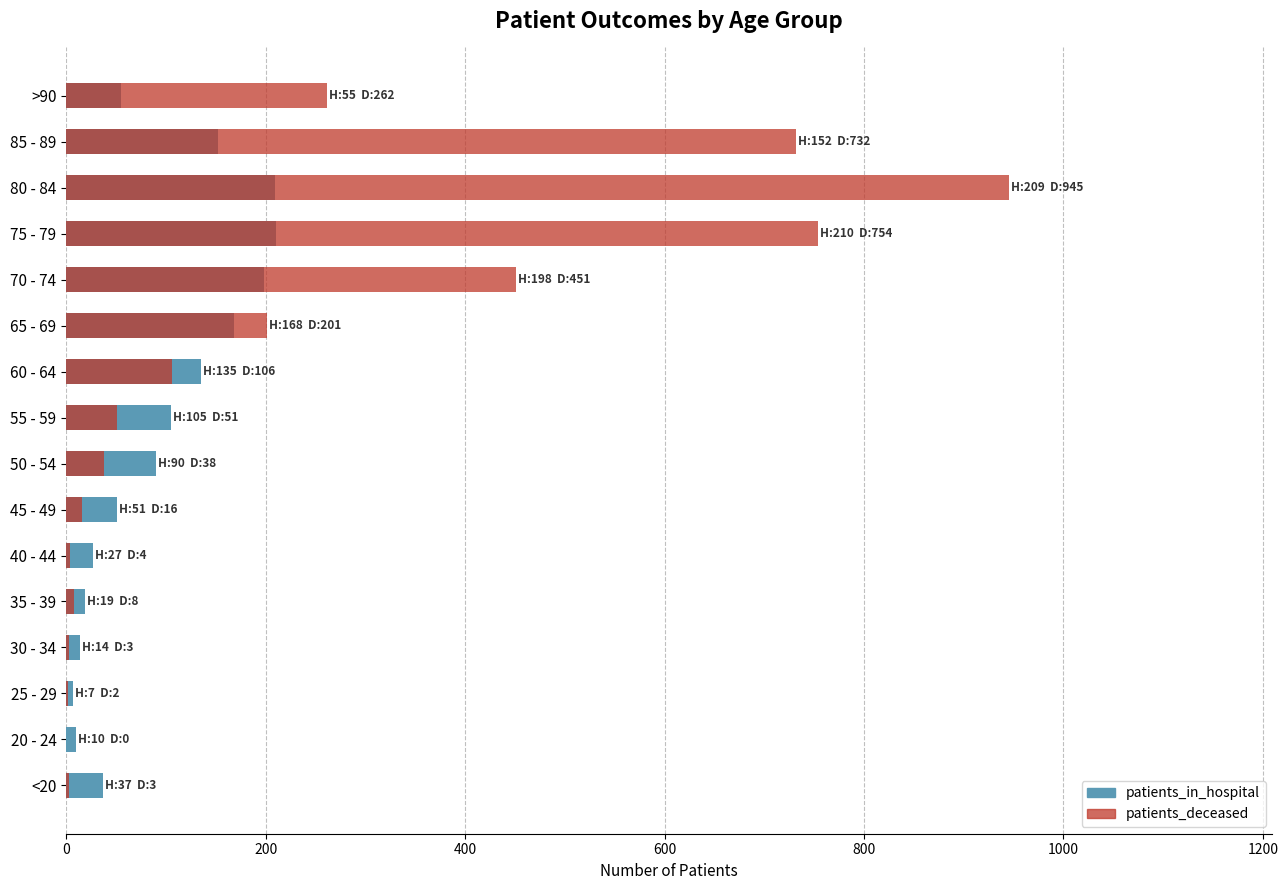

Which series changed the most between 25 - 29 and 50 - 54?

patients_in_hospital